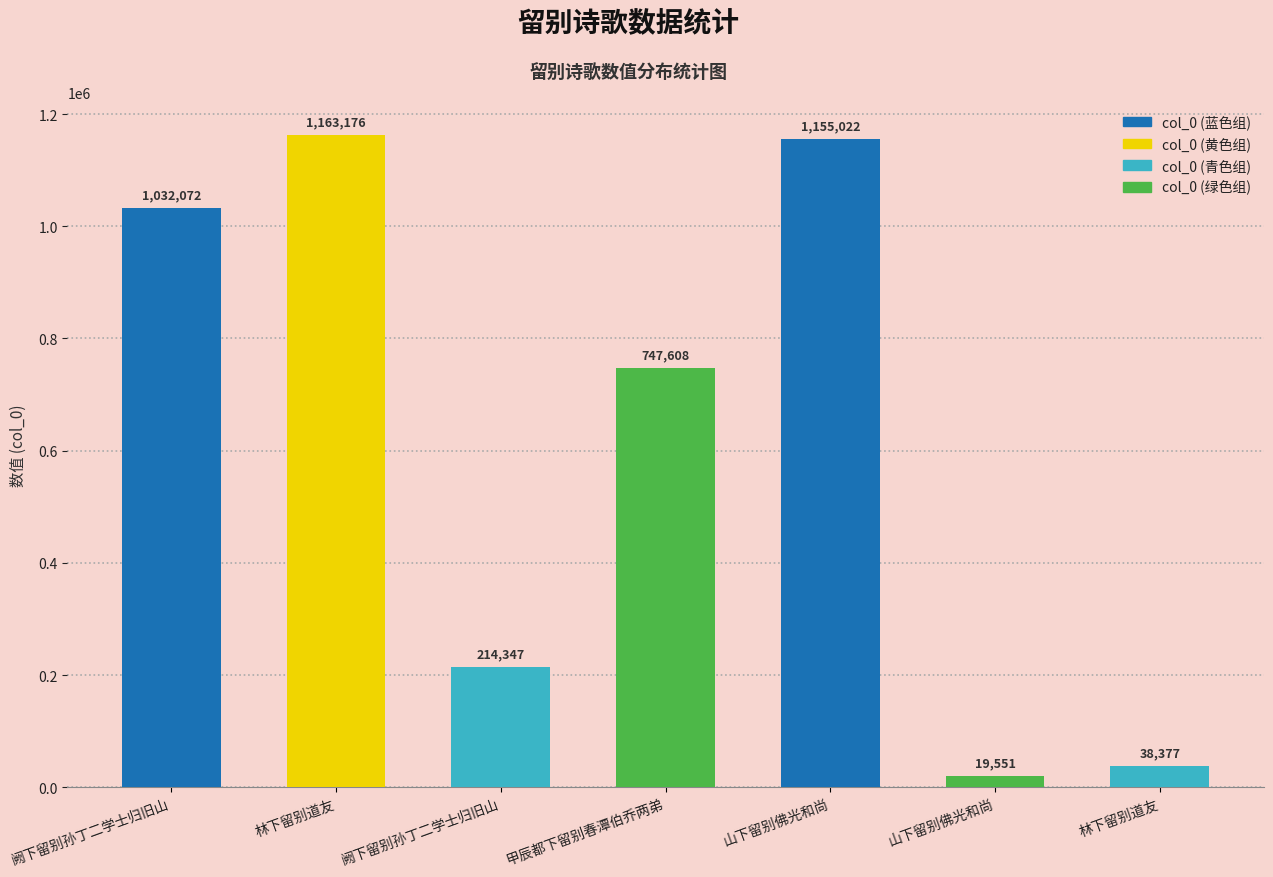

What is the difference between the second highest and minimum values?

1135471